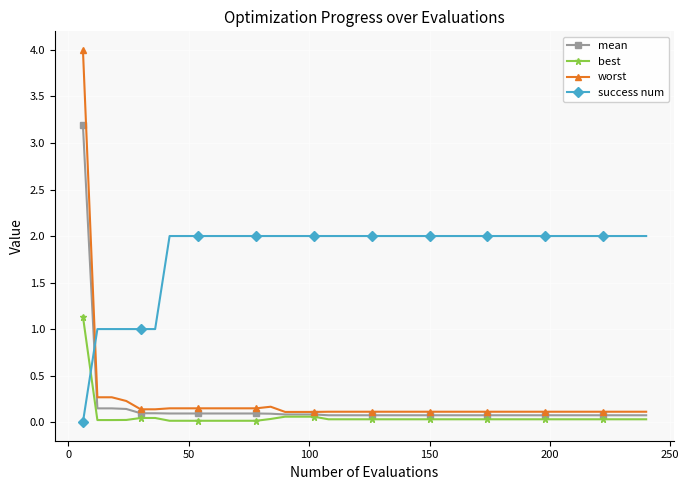

Which series has the widest spread of values?

worst